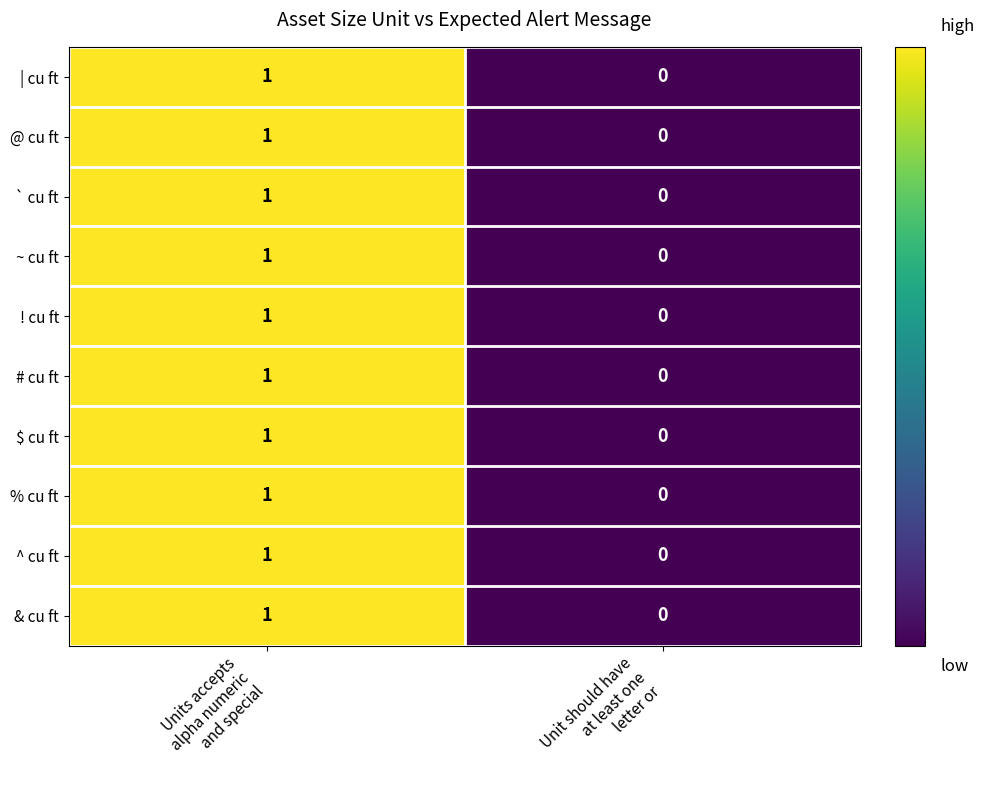

Count the number of data series in this chart.

10